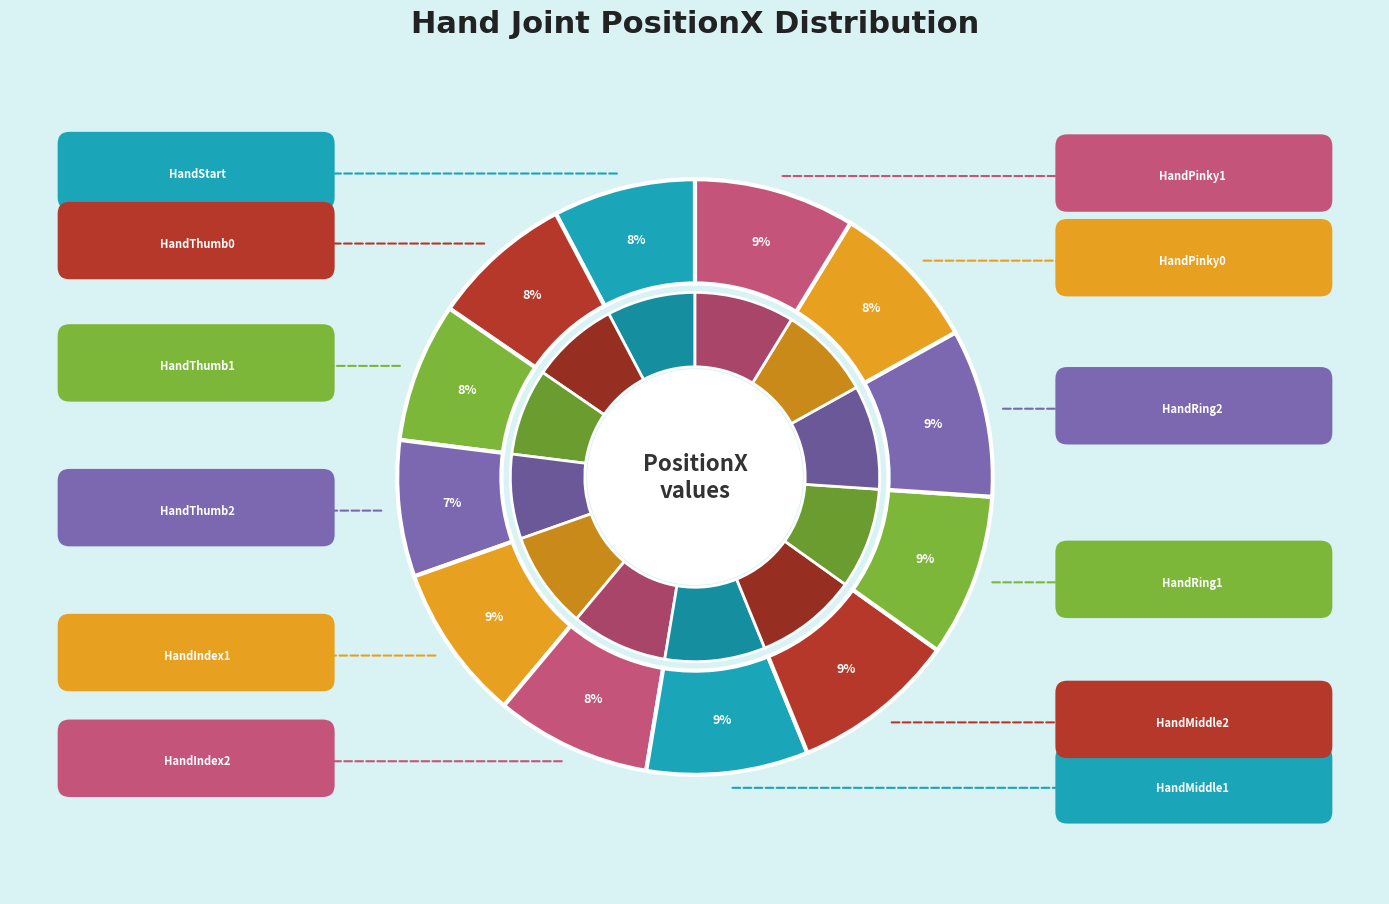

Does HandIndex1 account for over 50% of the chart?

No